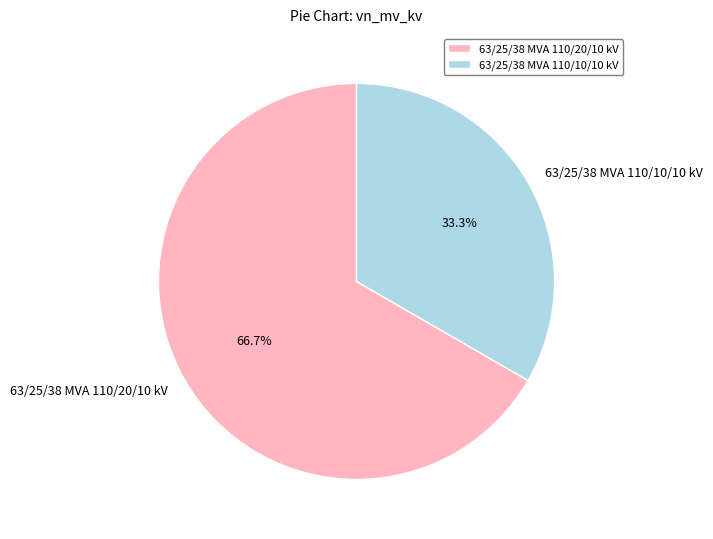

Which slice is the smallest?

63/25/38 MVA 110/10/10 kV